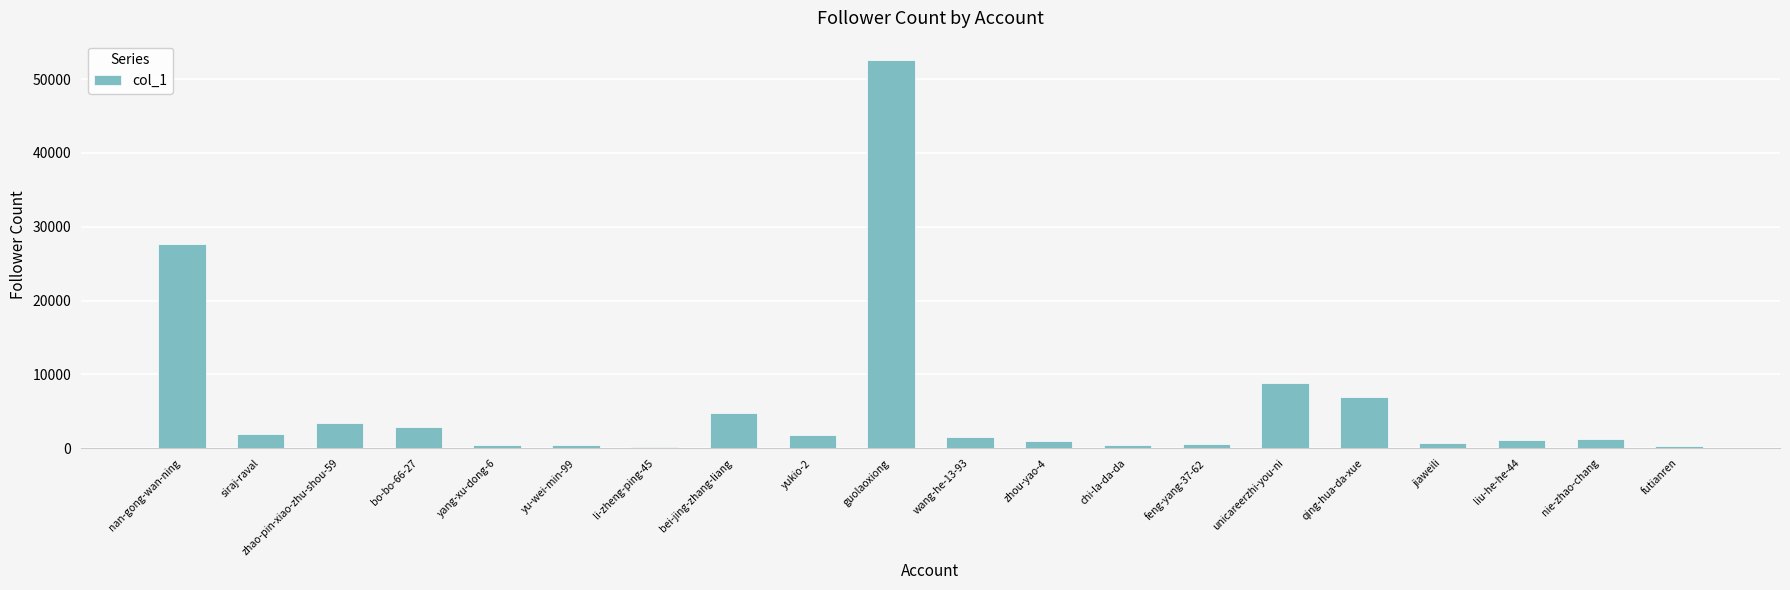

True or false: the data shows 52568 at guolaoxiong.

True